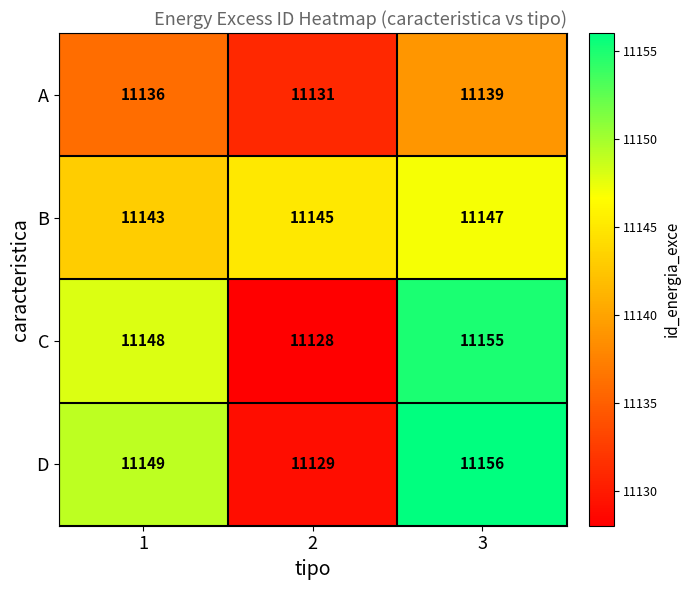

How many distinct data groups are displayed?

4